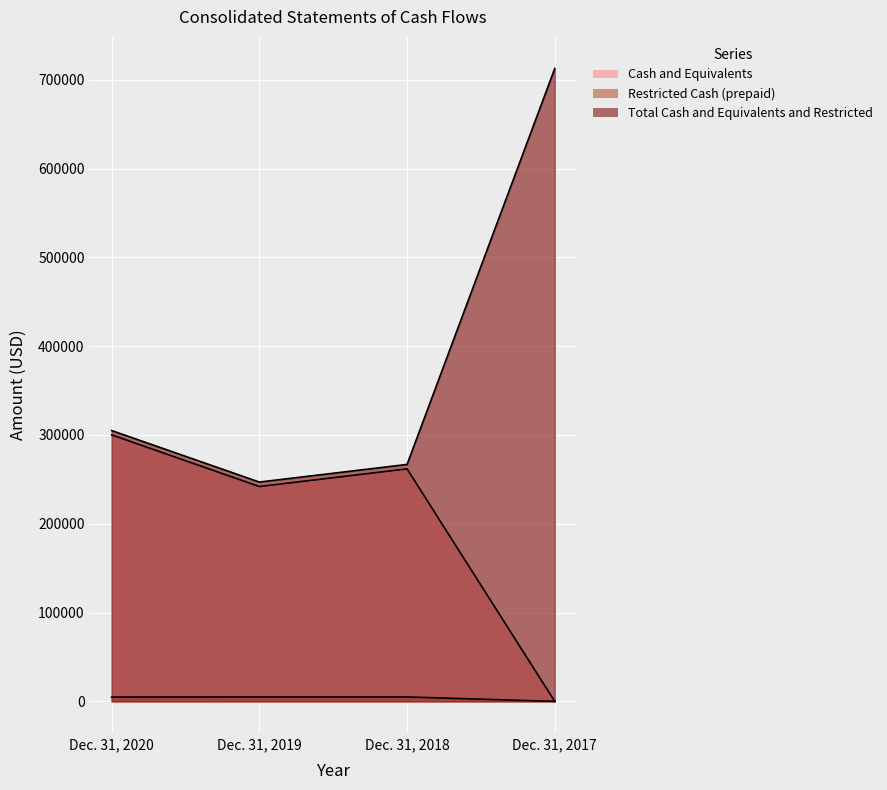

The value of Total Cash and Equivalents and Restricted at Dec. 31, 2020 is 107488. True or false?

False